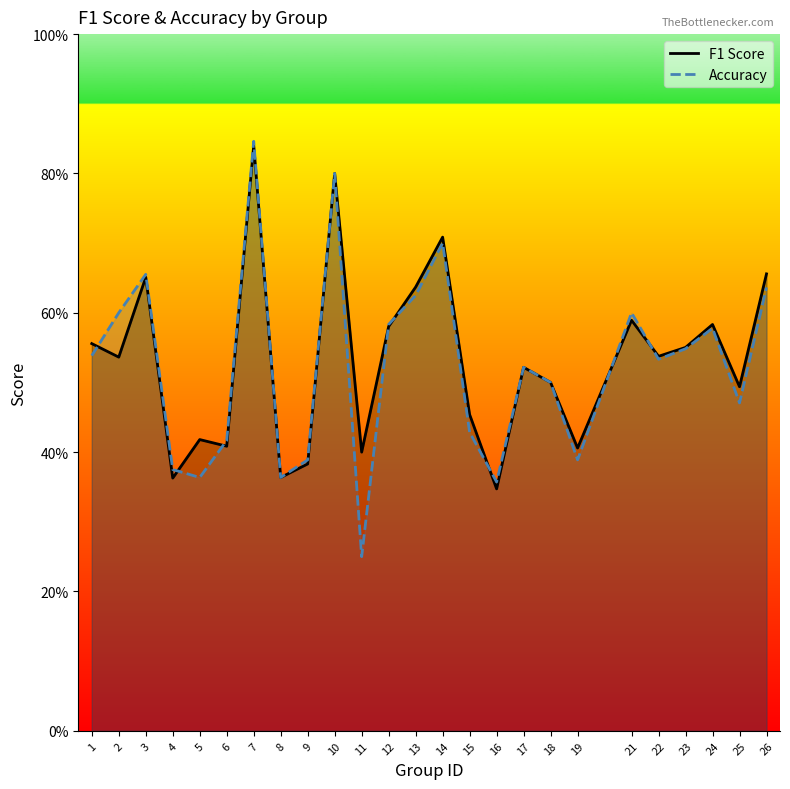

Reading left to right, what are all the values shown in this chart?

F1 Score: 0.6	0.5	0.7	0.4	0.4	0.4	0.8	0.4	0.4	0.8	0.4	0.6	0.6	0.7	0.5	0.3	0.5	0.5	0.4	0.6	0.5	0.6	0.6	0.5	0.7
Accuracy: 0.5	0.6	0.7	0.4	0.4	0.4	0.8	0.4	0.4	0.8	0.2	0.6	0.6	0.7	0.4	0.4	0.5	0.5	0.4	0.6	0.5	0.5	0.6	0.5	0.6